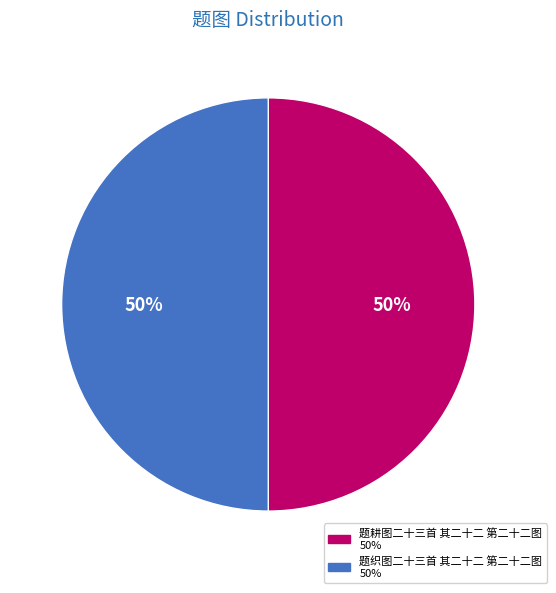

How many segments does this pie chart have?

2